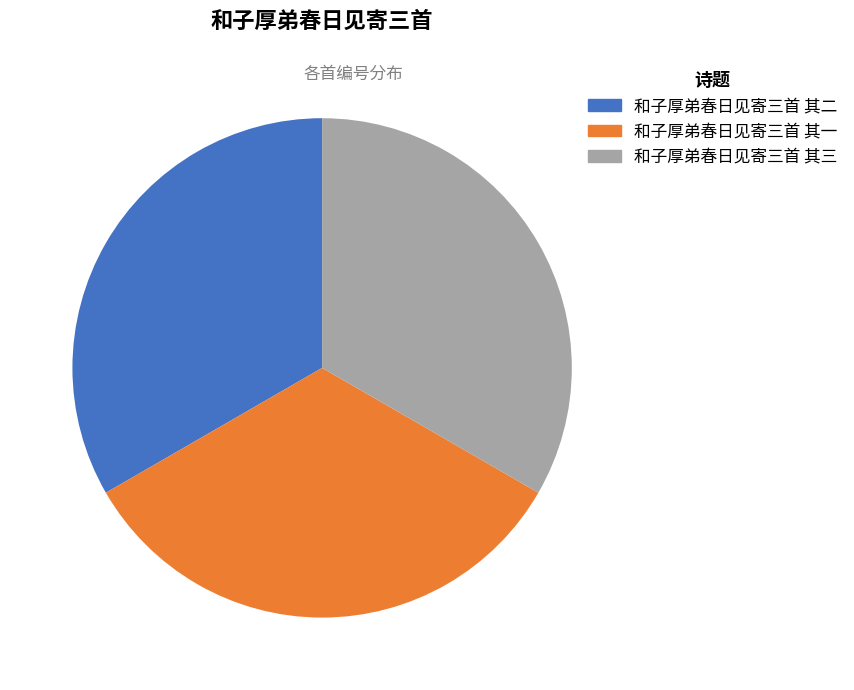

Is the sum of 和子厚弟春日见寄三首 其三 and 和子厚弟春日见寄三首 其二 greater than half?

Yes